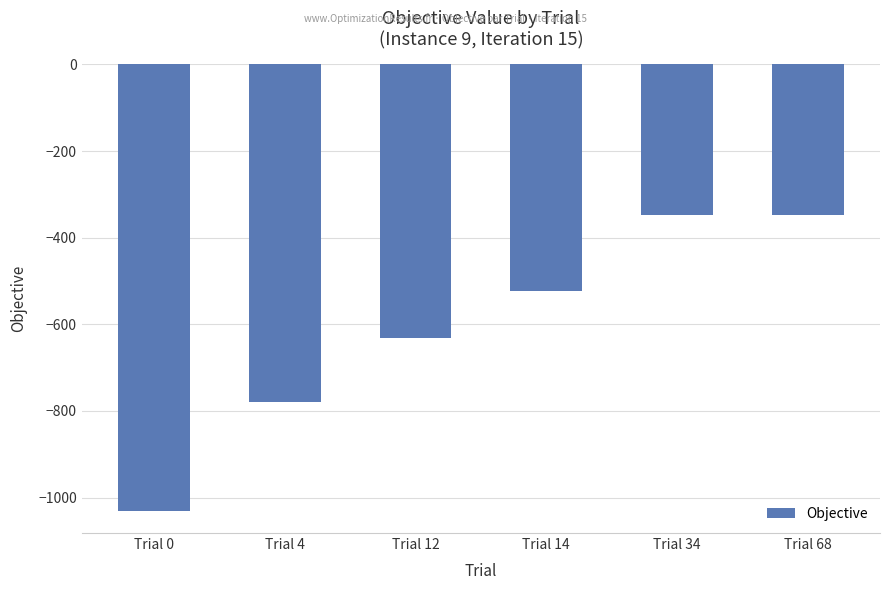

Between Trial 14 and Trial 4, which is larger?

Trial 14